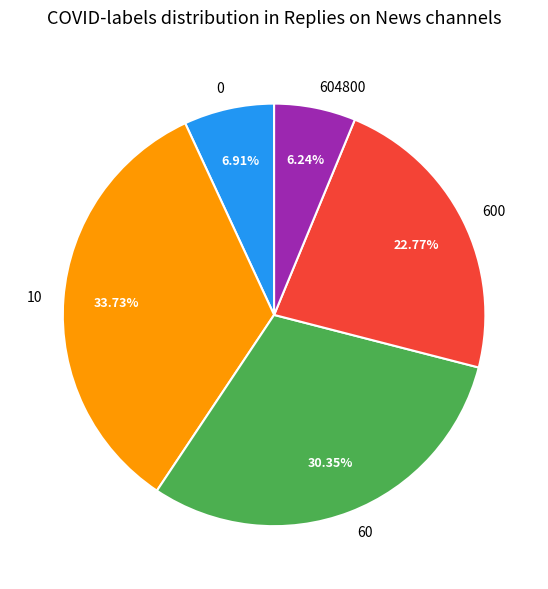

To the nearest percent, what portion does 60 represent?

30%